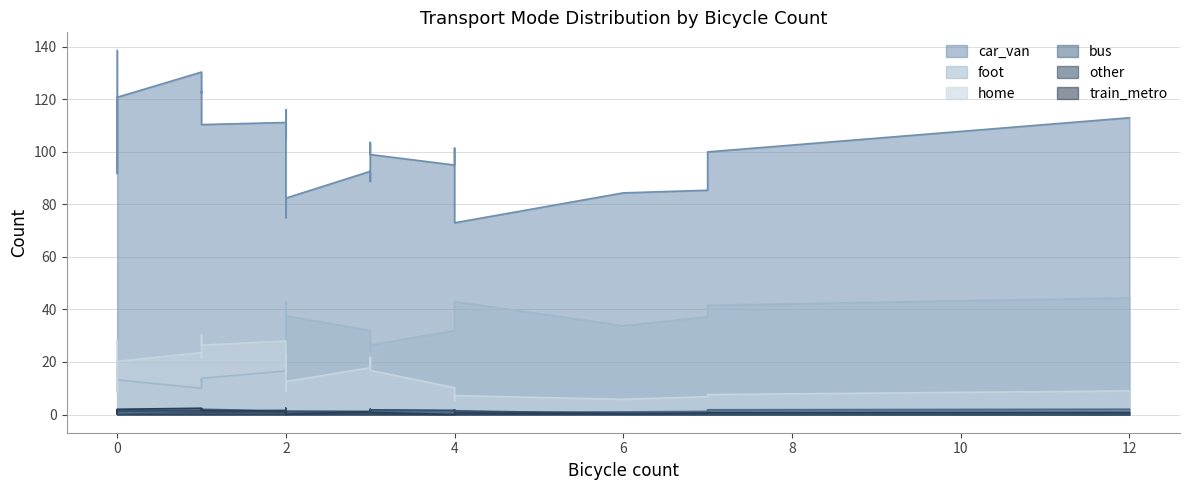

How many data points in bus are less than 1?

3